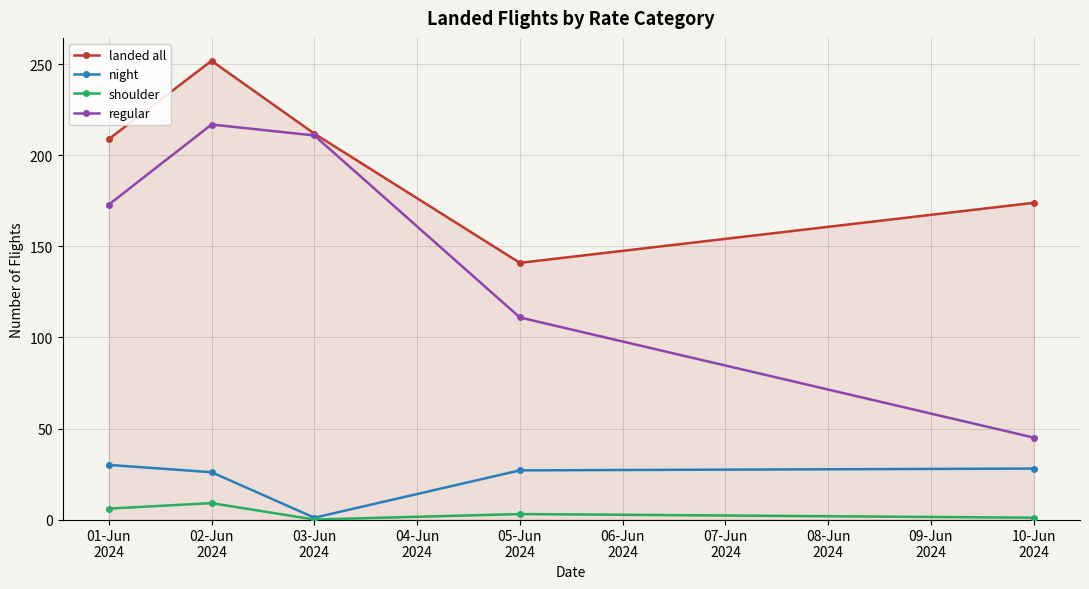

How many interior local valleys does the night series have?

1